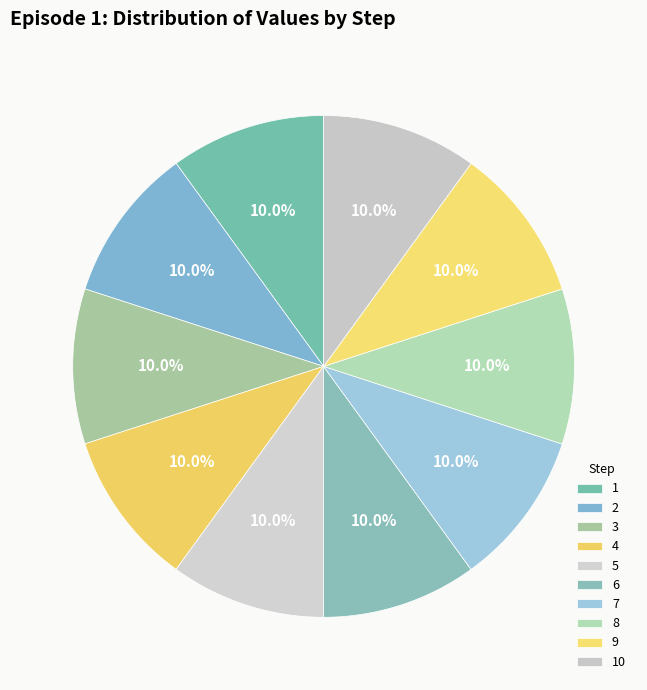

Approximately how many times larger is the value at 6 compared to 8?

1.0